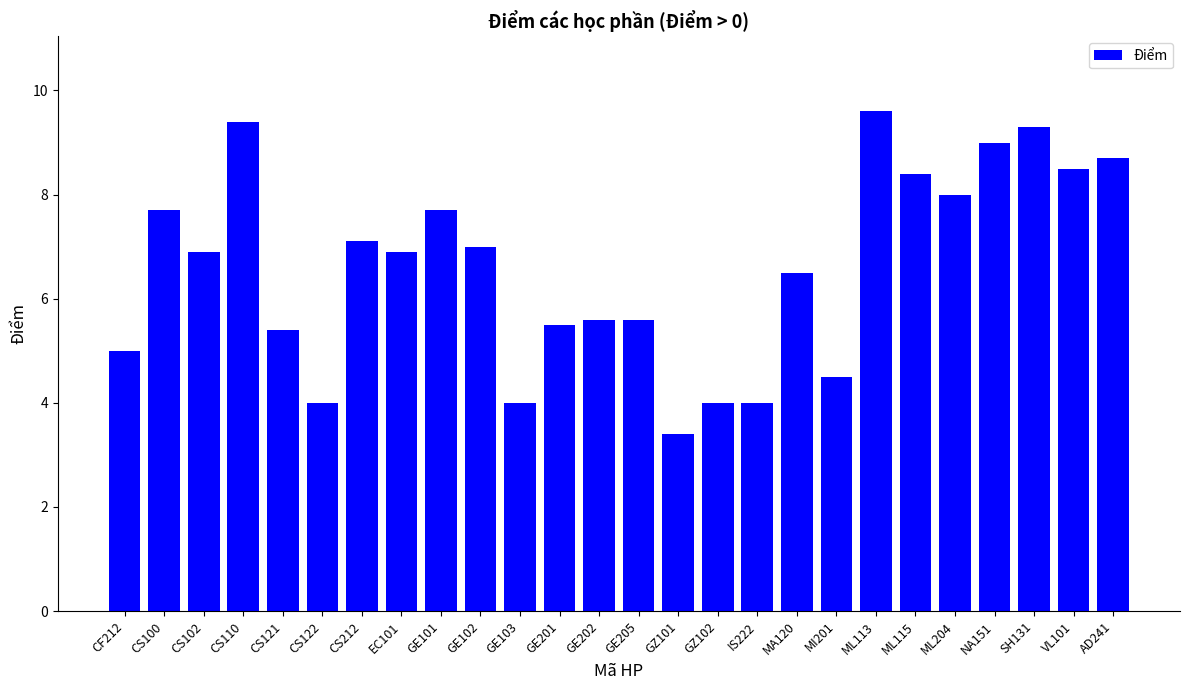

Is it true that the value at SH131 is 9.3?

True